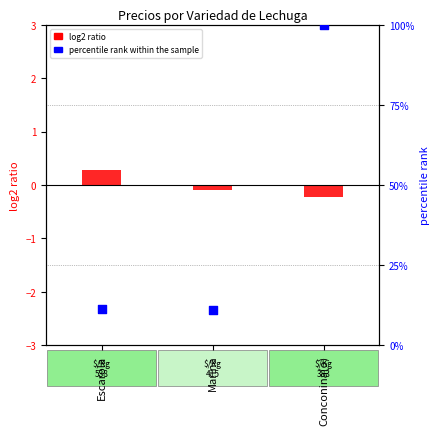

Which series has the largest total across all categories?

percentile rank within the sample